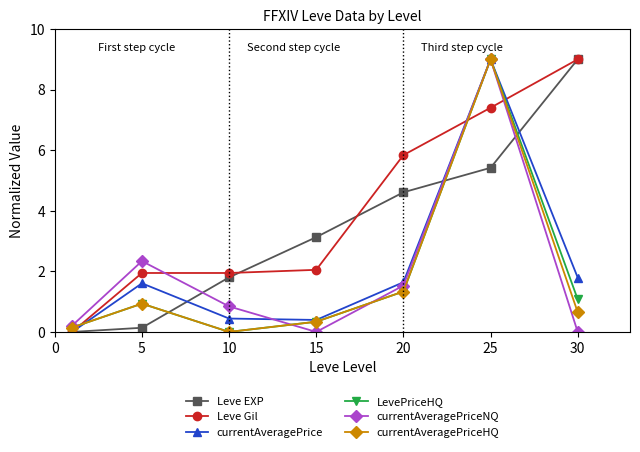

What are all the series names shown in the legend?

Leve EXP, Leve Gil, currentAveragePrice, LevePriceHQ, currentAveragePriceNQ, currentAveragePriceHQ